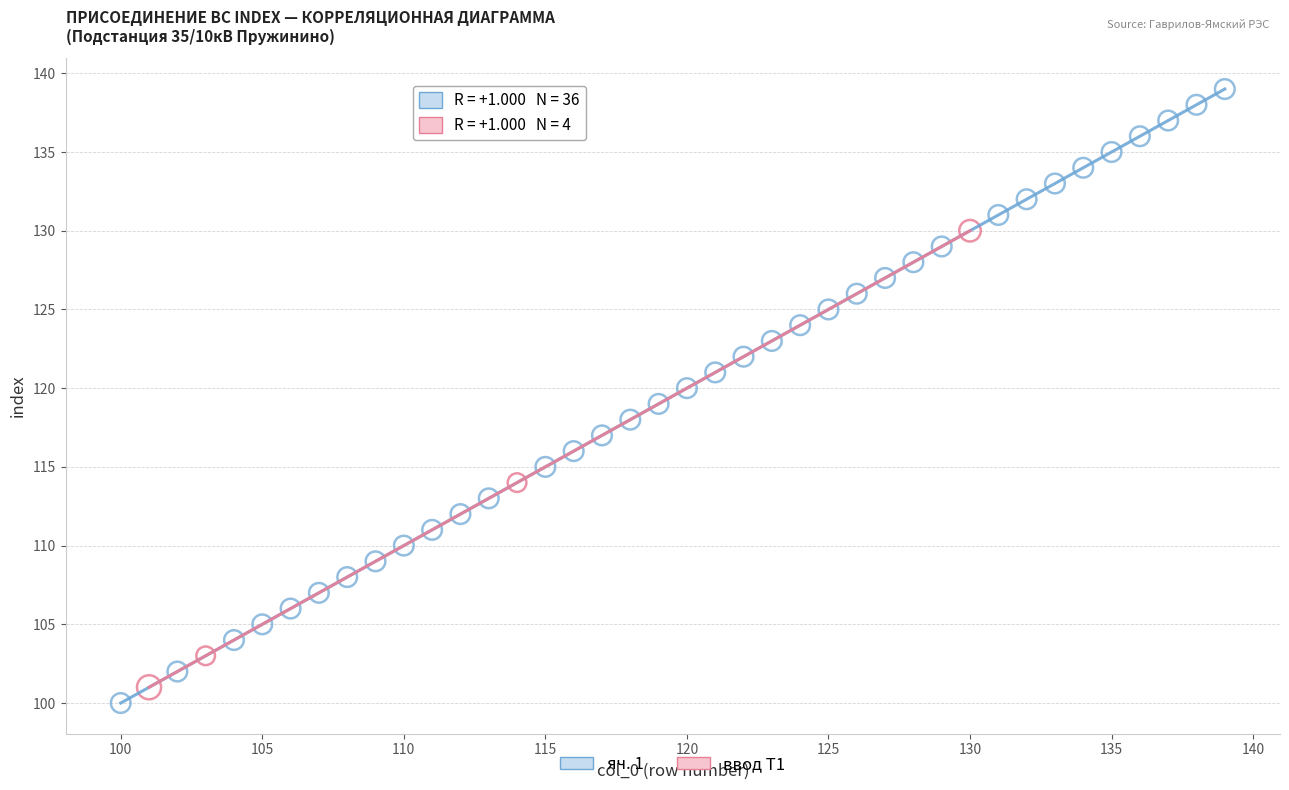

Which series has the largest Y range (max minus min)?

яч. 1